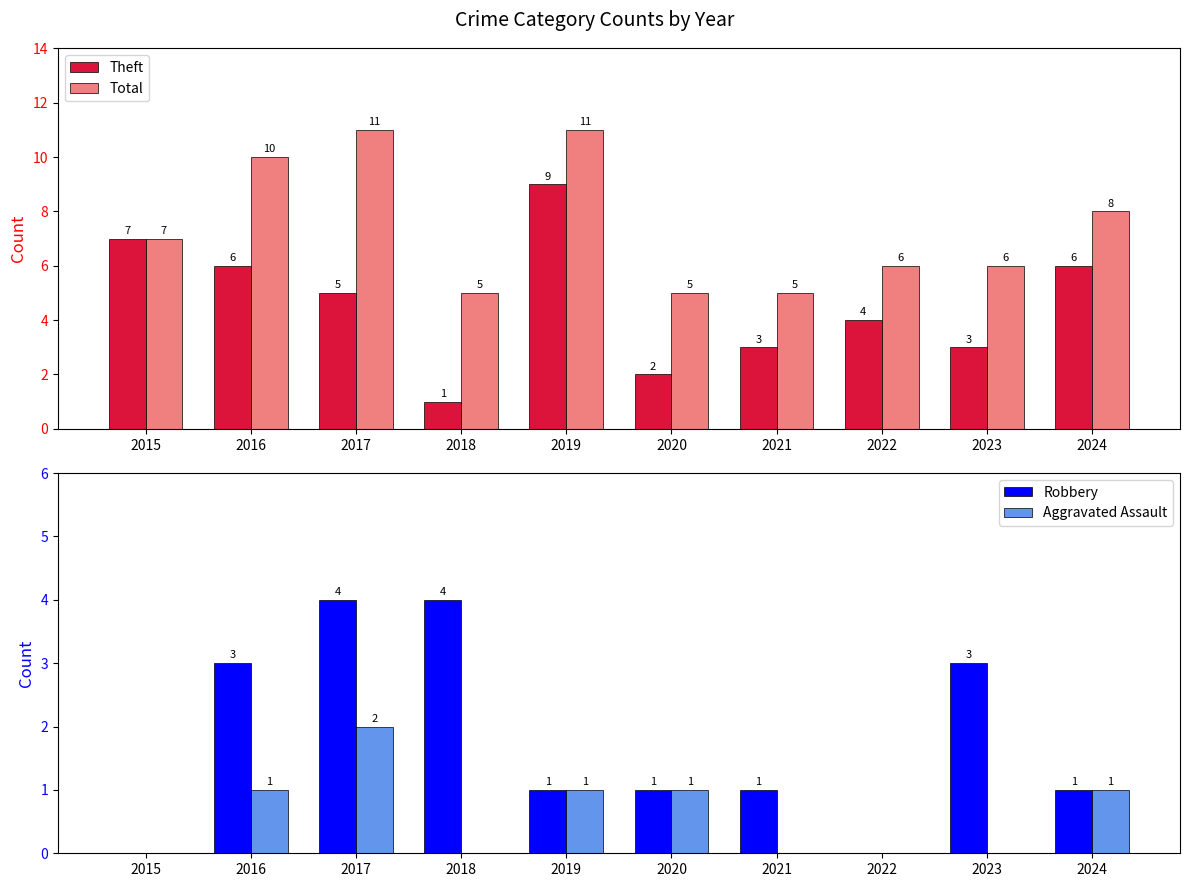

How many values in Aggravated Assault are above zero?

5